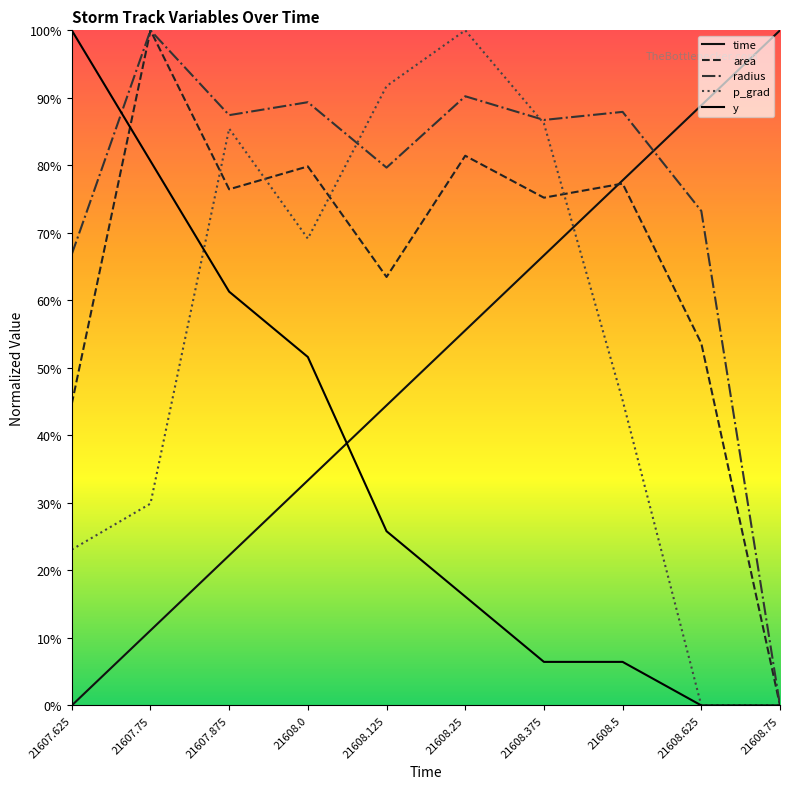

True or false: p_grad and radius cross at least once.

True